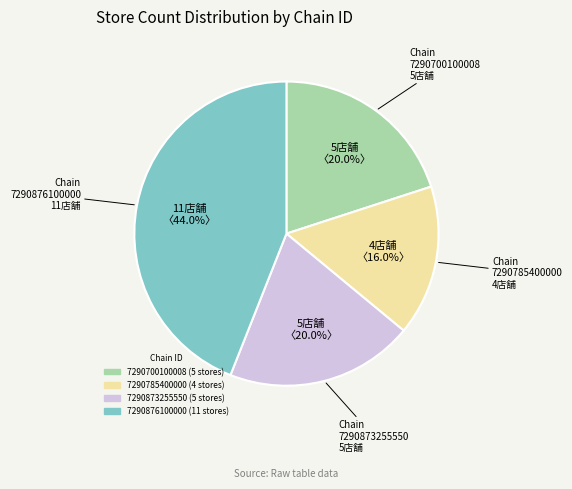

What portion of the pie excludes 7290700100008?

80.0%